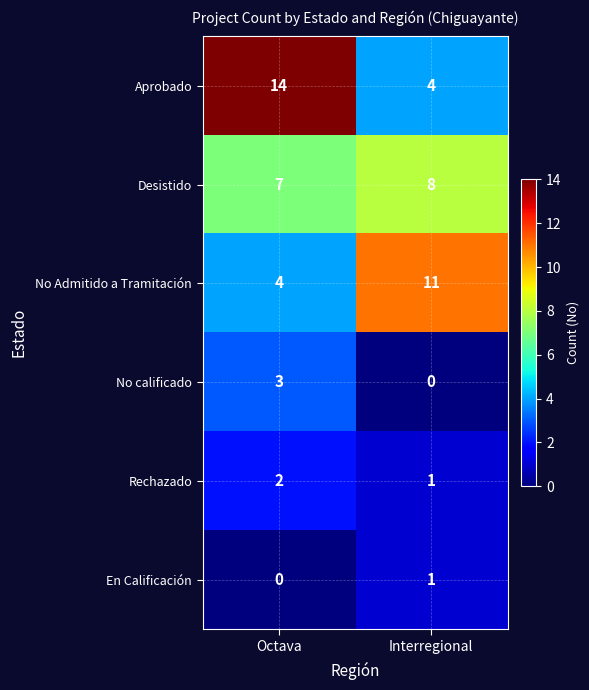

What is the greatest value displayed?

14